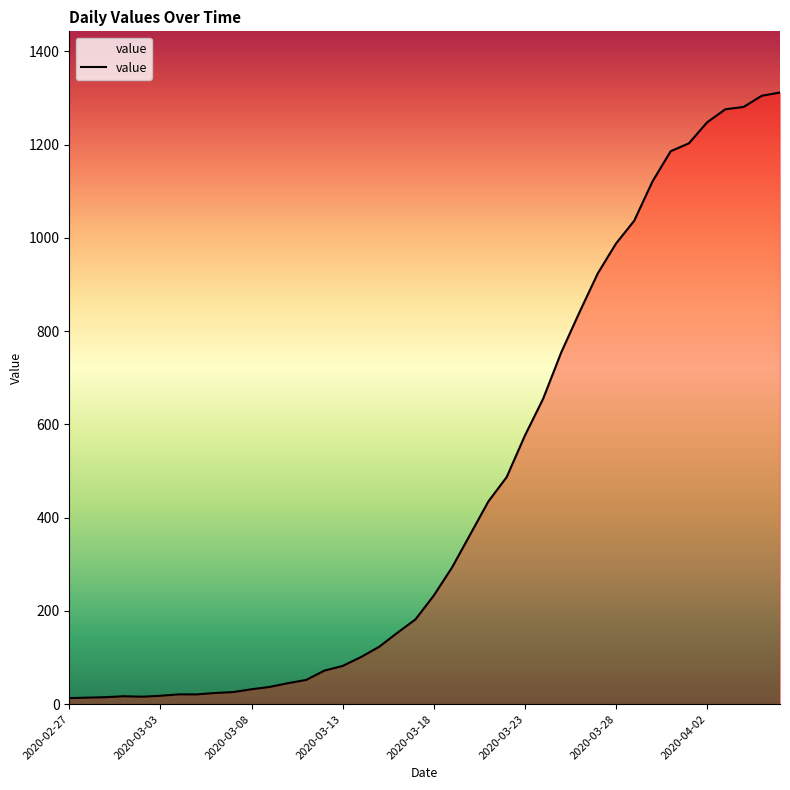

What is the greatest value displayed?

1312